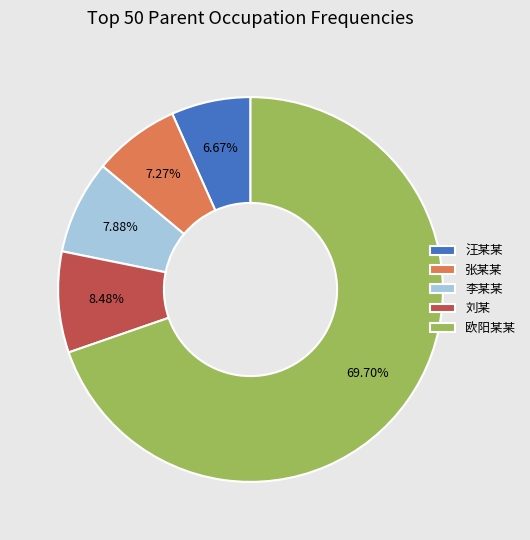

Which category has the smallest portion of the pie?

汪某某